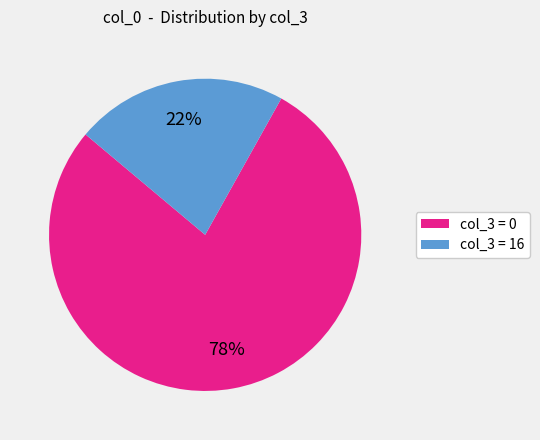

How many segments does this pie chart have?

2